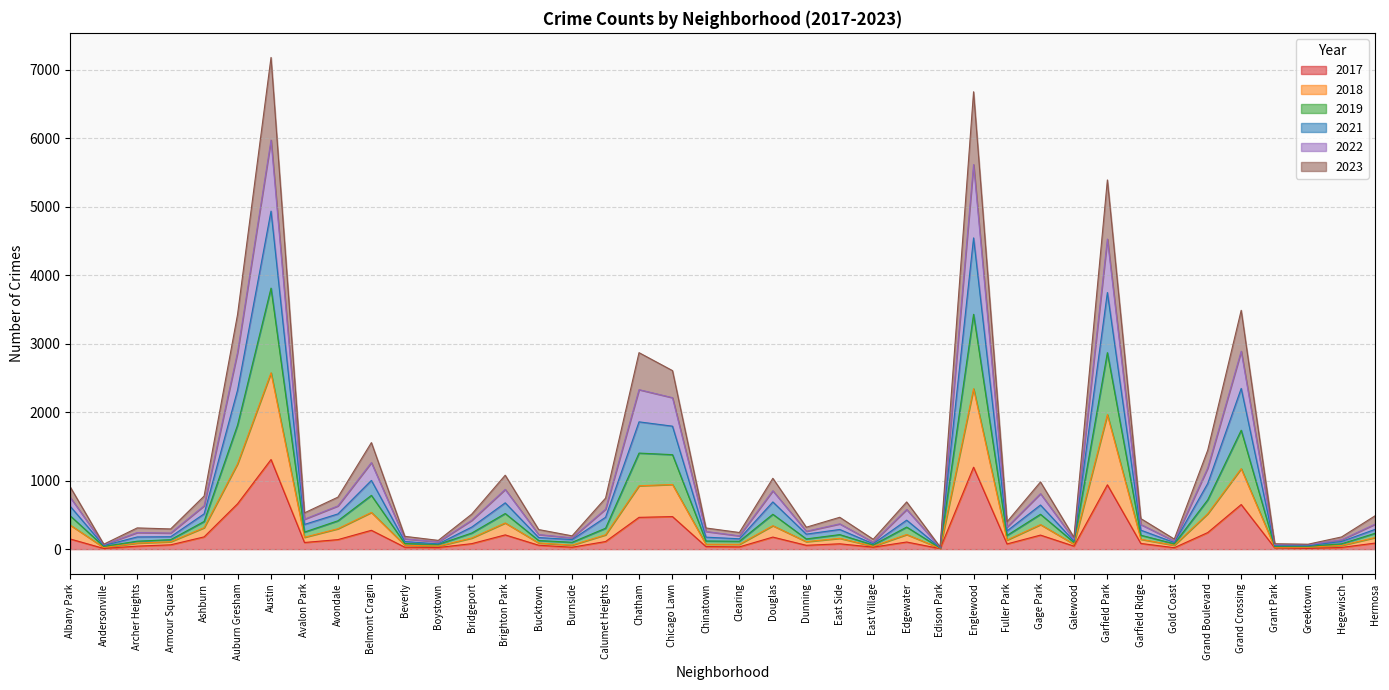

What is the lowest value of the 2019 series?

17